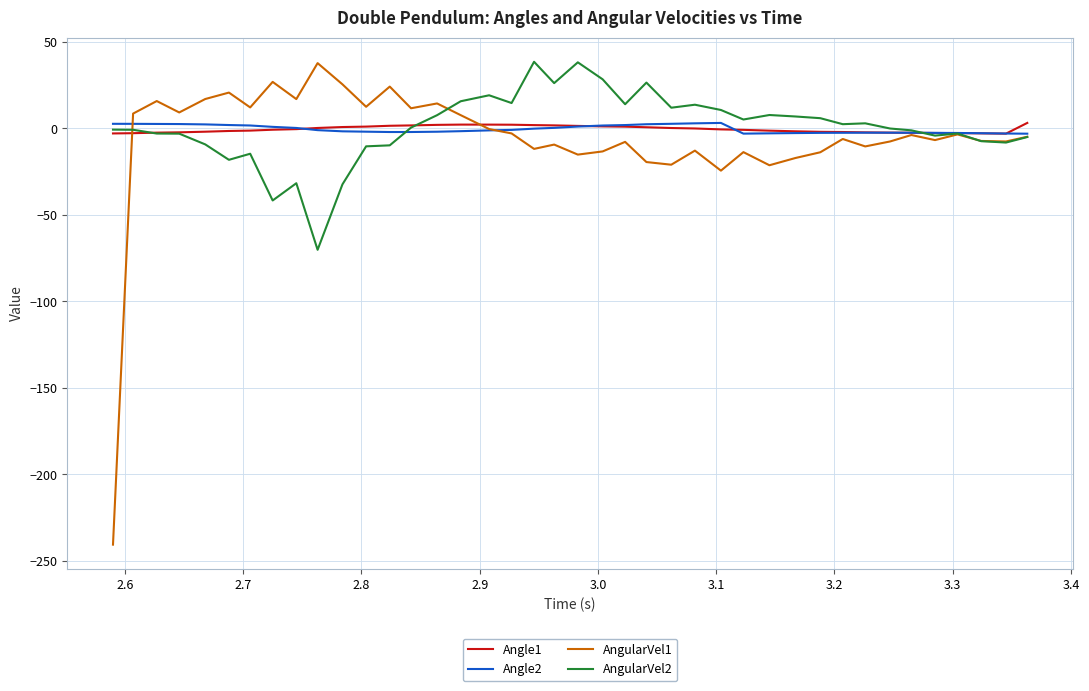

What is the minimum value shown in the chart?

-240.7